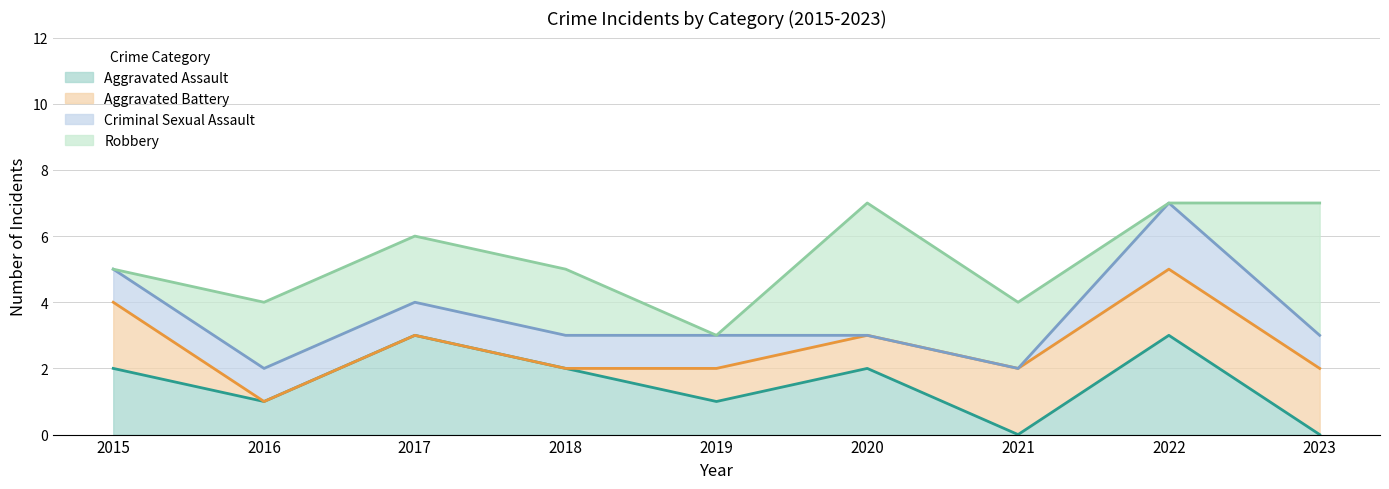

What is the sum of all Criminal Sexual Assault values?

8